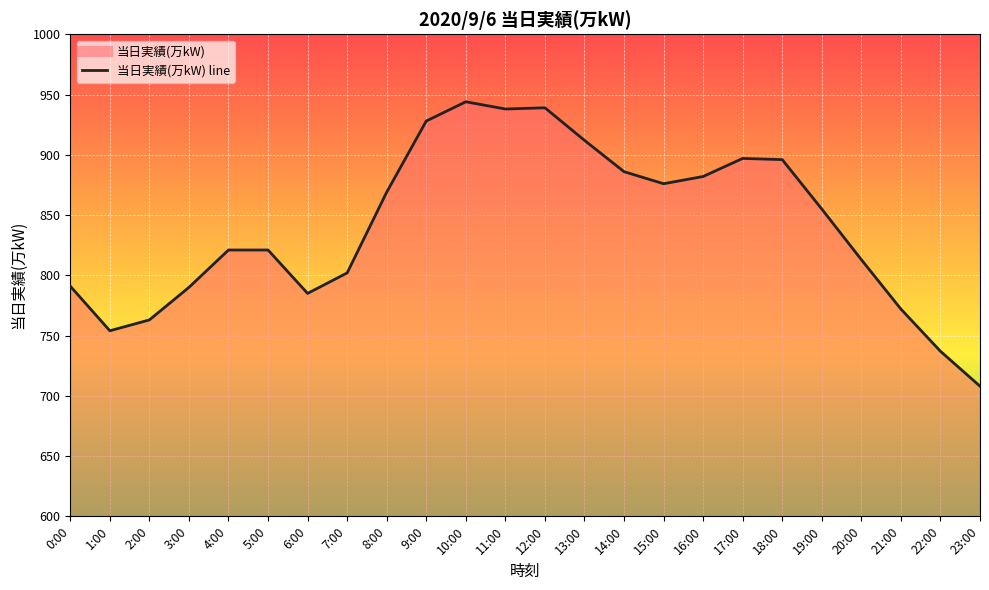

How many lines are shown in the chart?

1